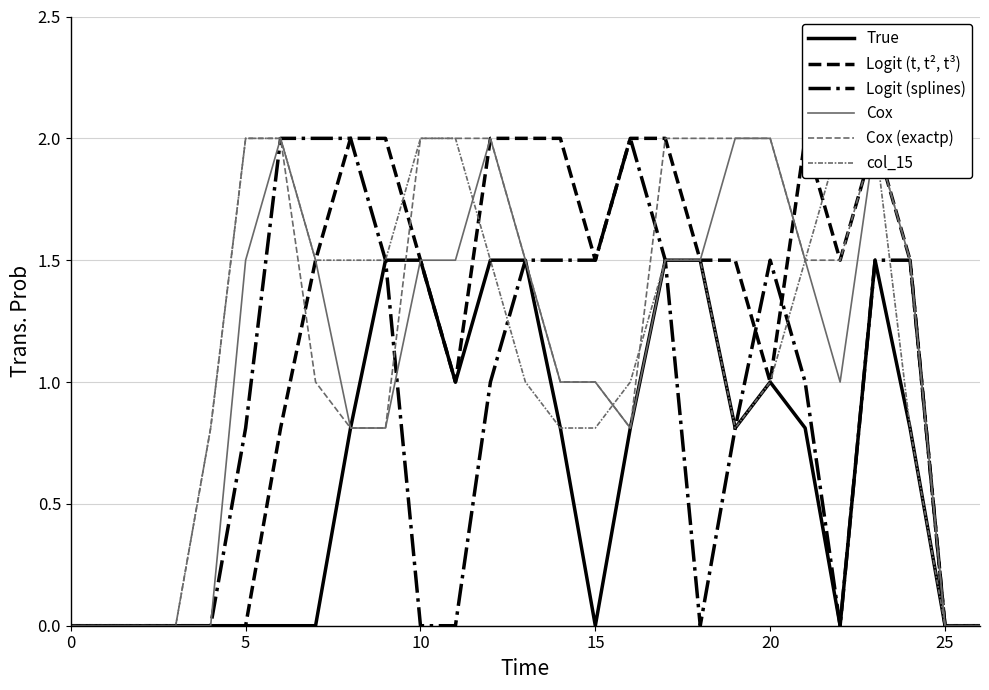

What is the average value of the Cox (exactp) series?

1.2